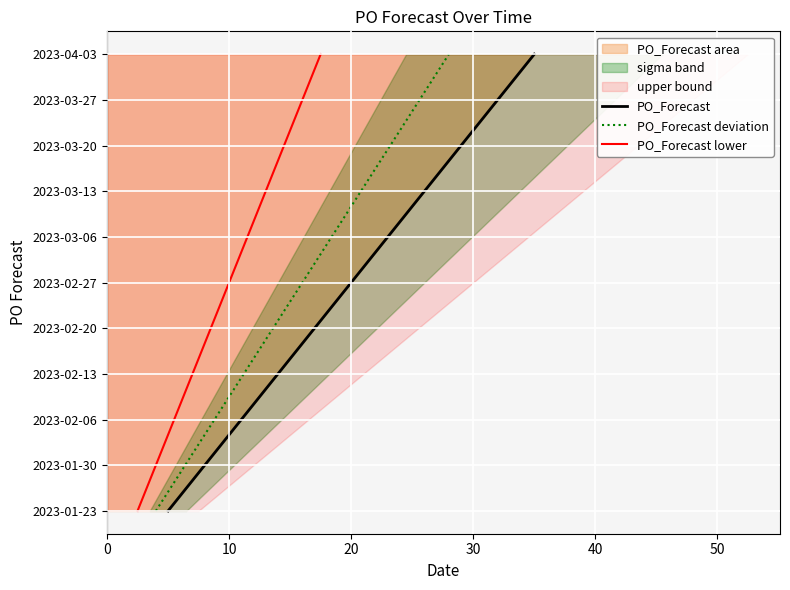

What is the label of the 3rd point from the left?

20